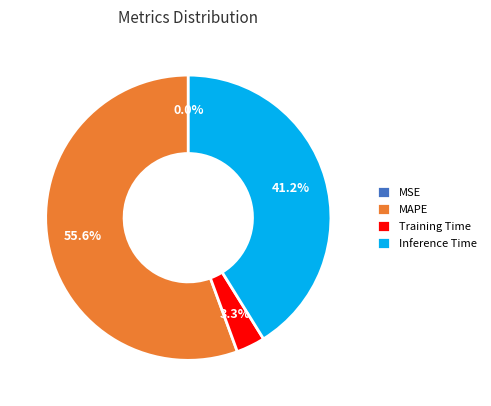

Which category has the biggest portion of the pie?

MAPE